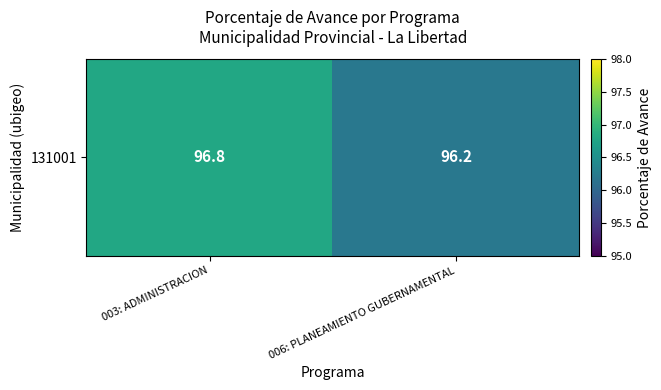

Rank the categories by value from highest to lowest.

003: ADMINISTRACION, 006: PLANEAMIENTO GUBERNAMENTAL